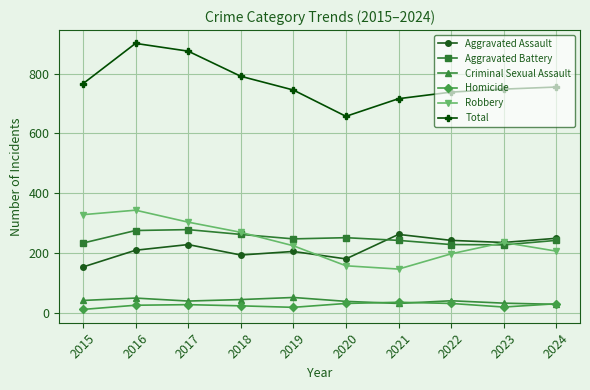

Is it true that Total equals 901 at 2016?

True